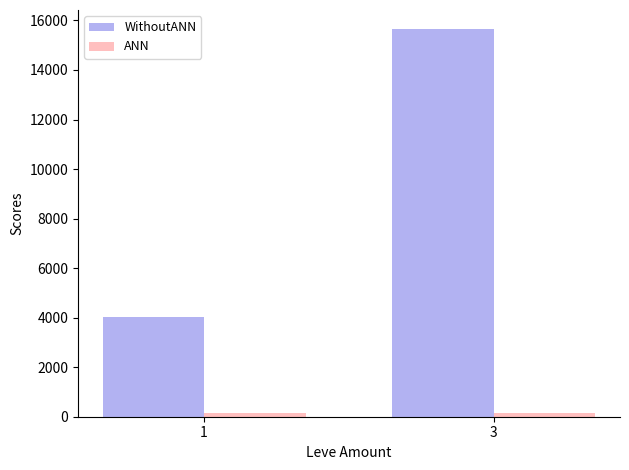

Between 1 and 3, which series saw the biggest shift?

WithoutANN